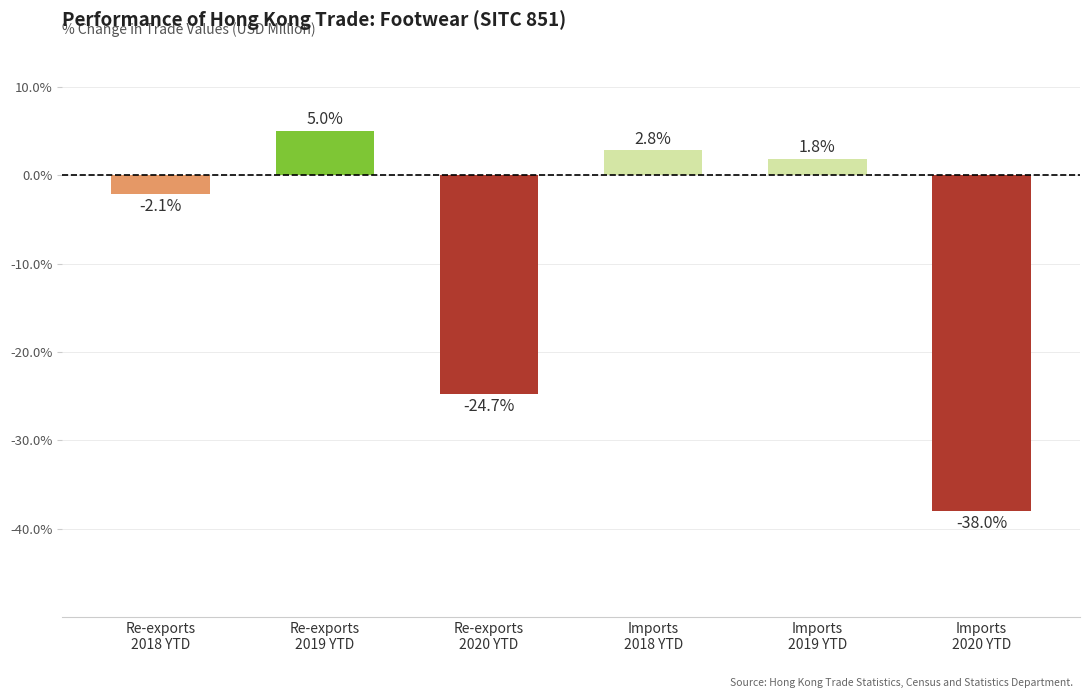

What is the label of the 5th bar from the right?

Re-exports
2019 YTD